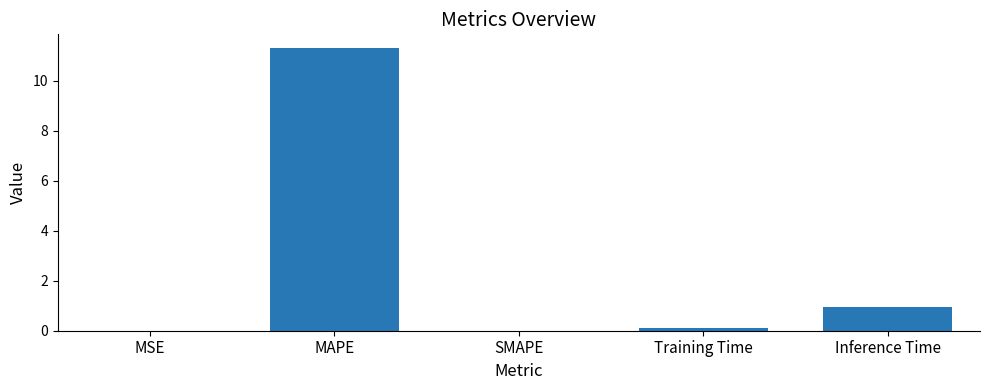

Count the number of data series in this chart.

1